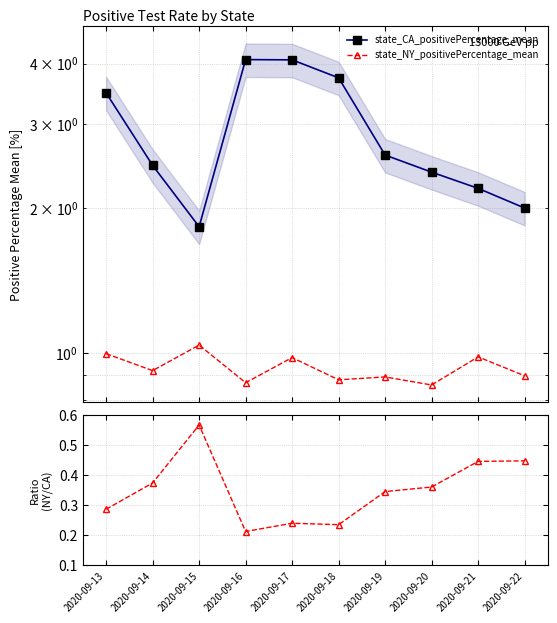

Is it true that state_NY_positivePercentage_mean equals 1.3 at 2020-09-22?

False